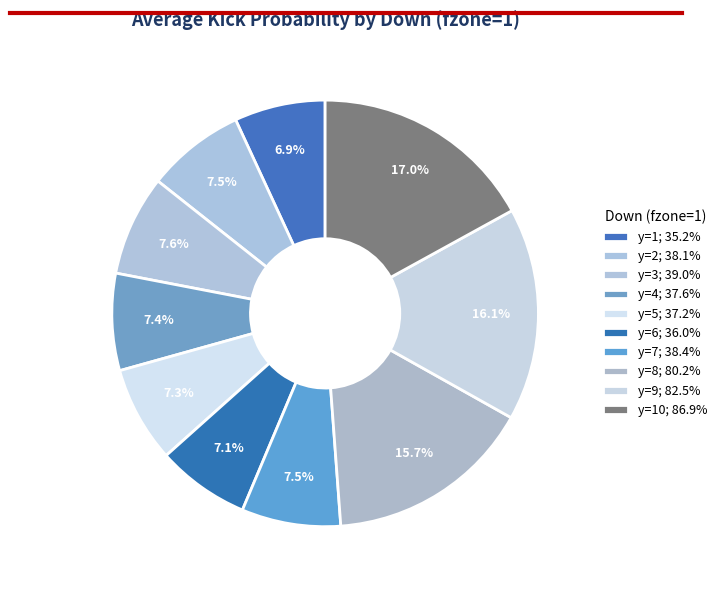

Count the number of slices in the pie.

10